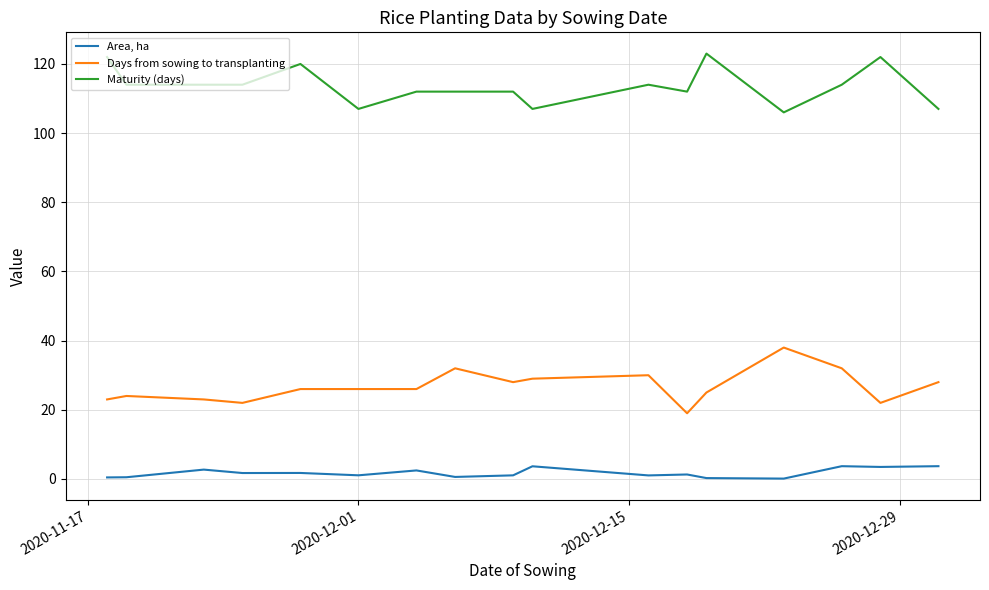

What is the greatest value displayed?

123.0